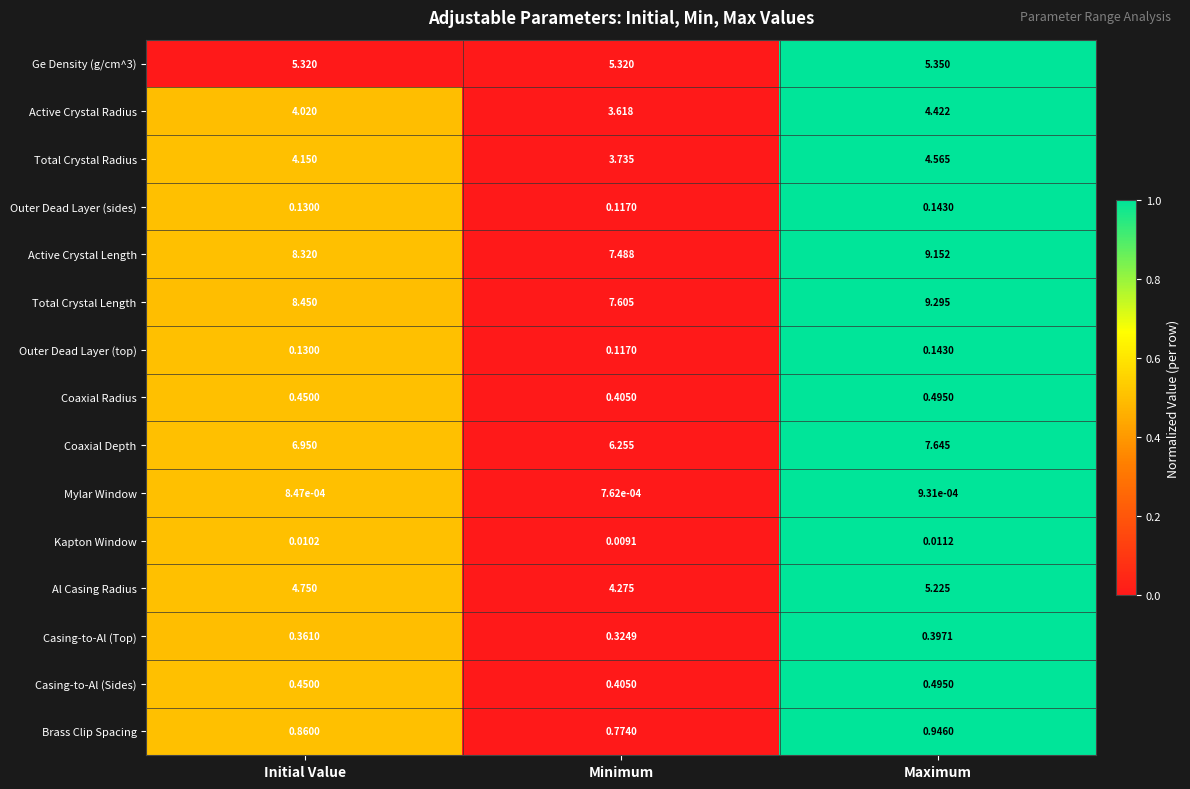

At which category is the sum across all series the highest?

Maximum